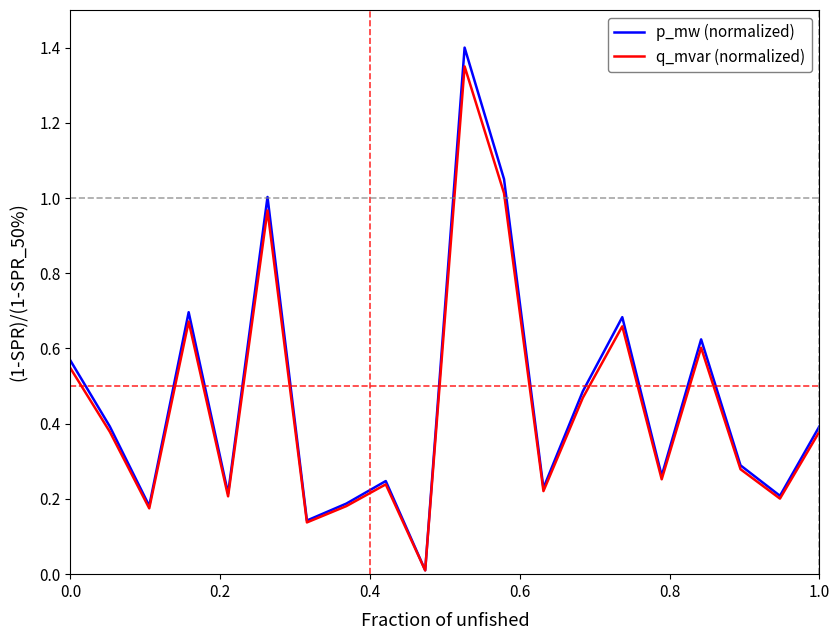

Which series has the largest range (max minus min)?

p_mw (normalized)